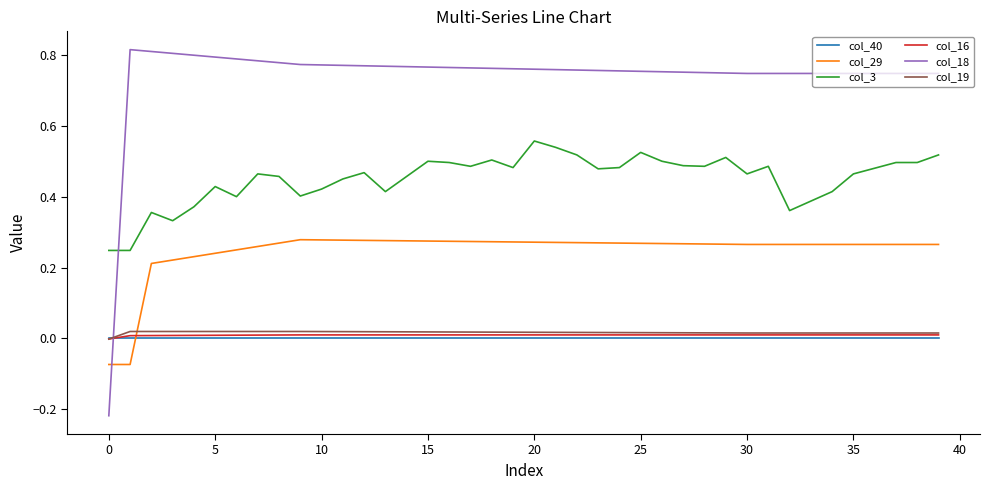

Which series has the widest spread of values?

col_18